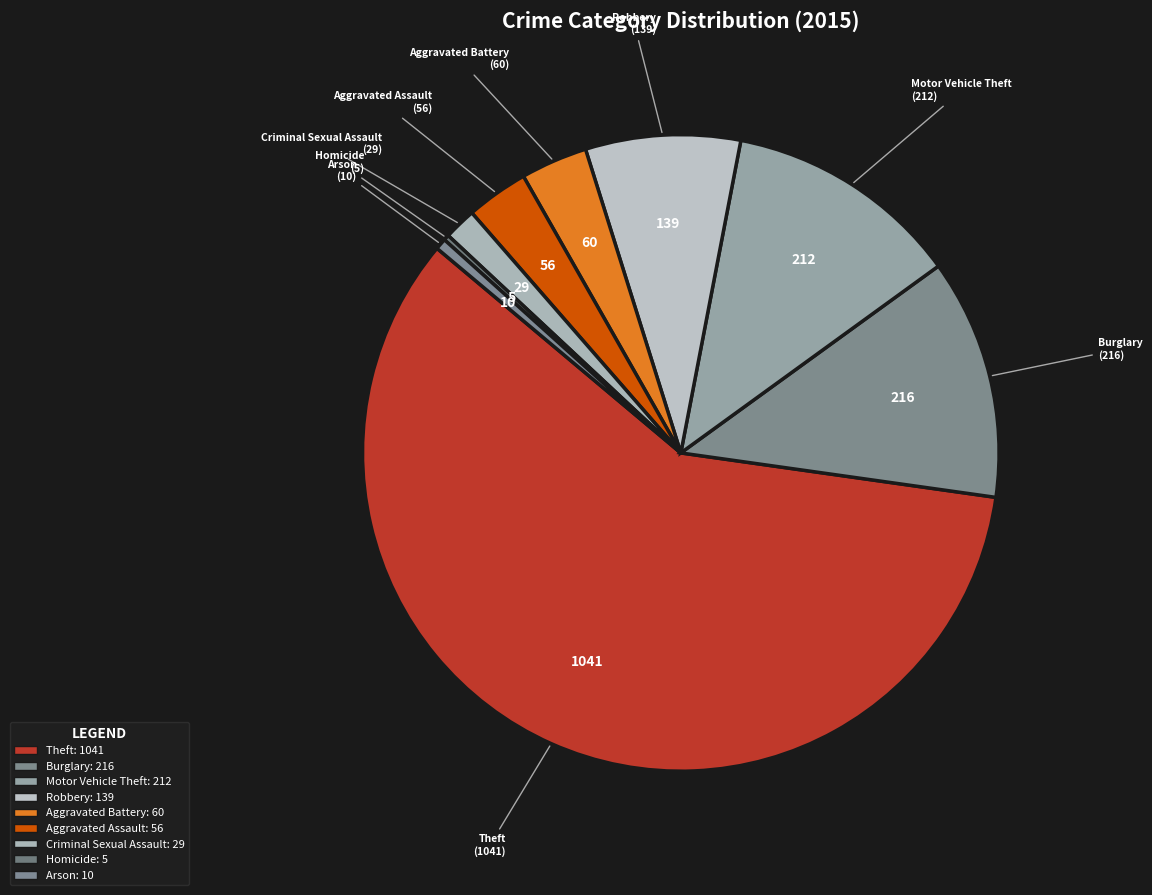

Count the number of slices in the pie.

9